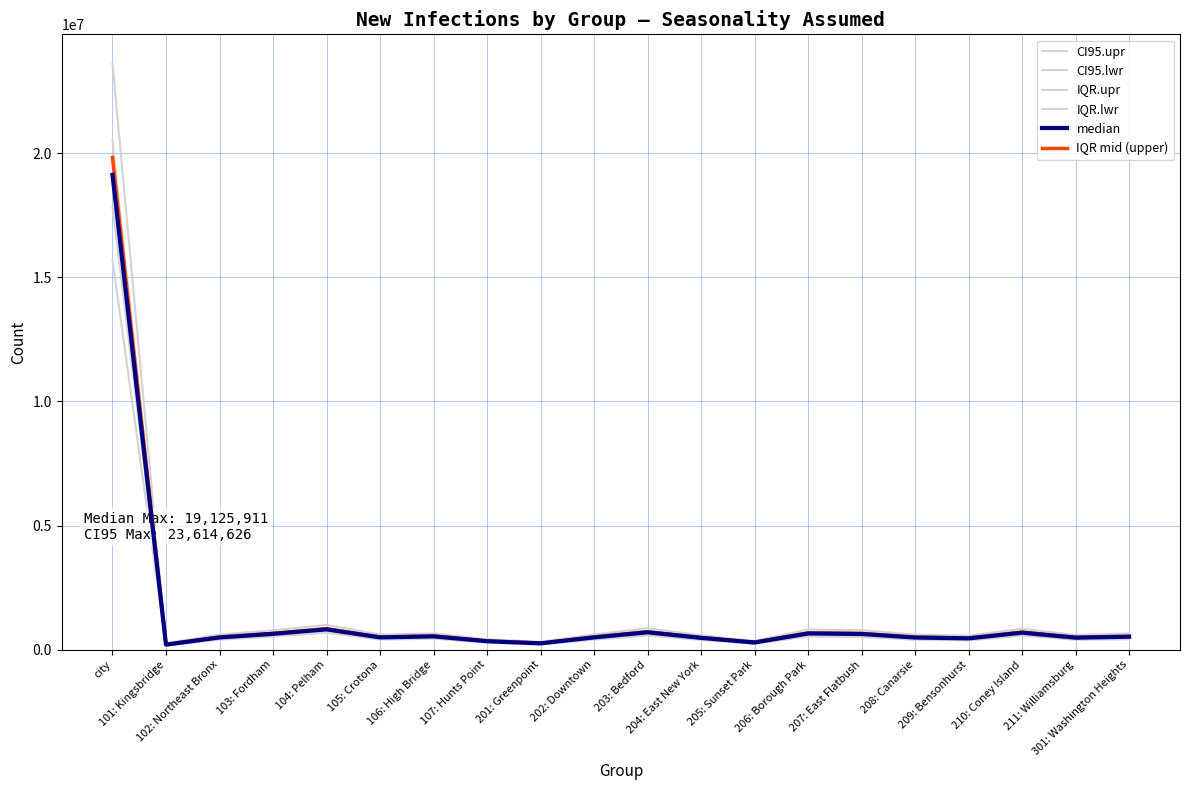

Does the chart have visible grid lines?

Yes